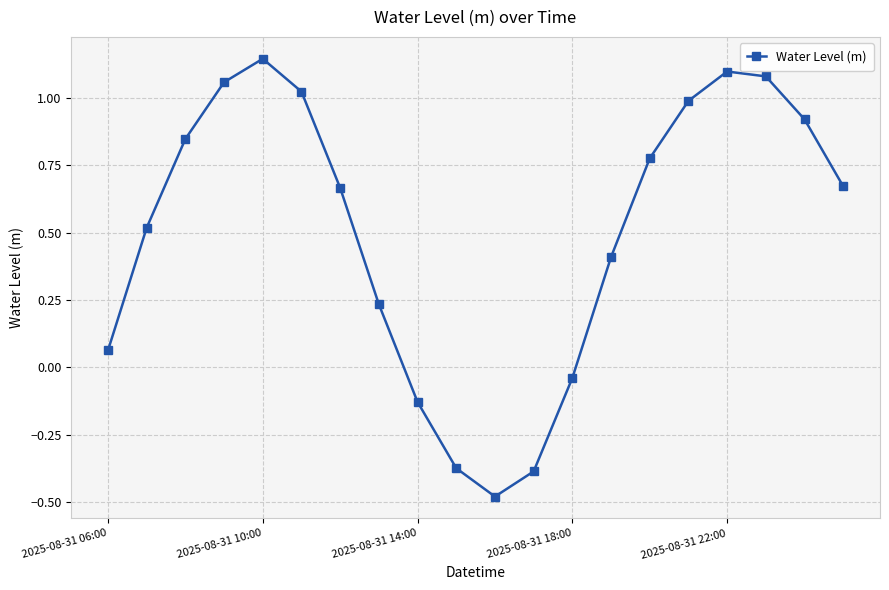

True or false: the data has more than 1 interior local peaks.

True